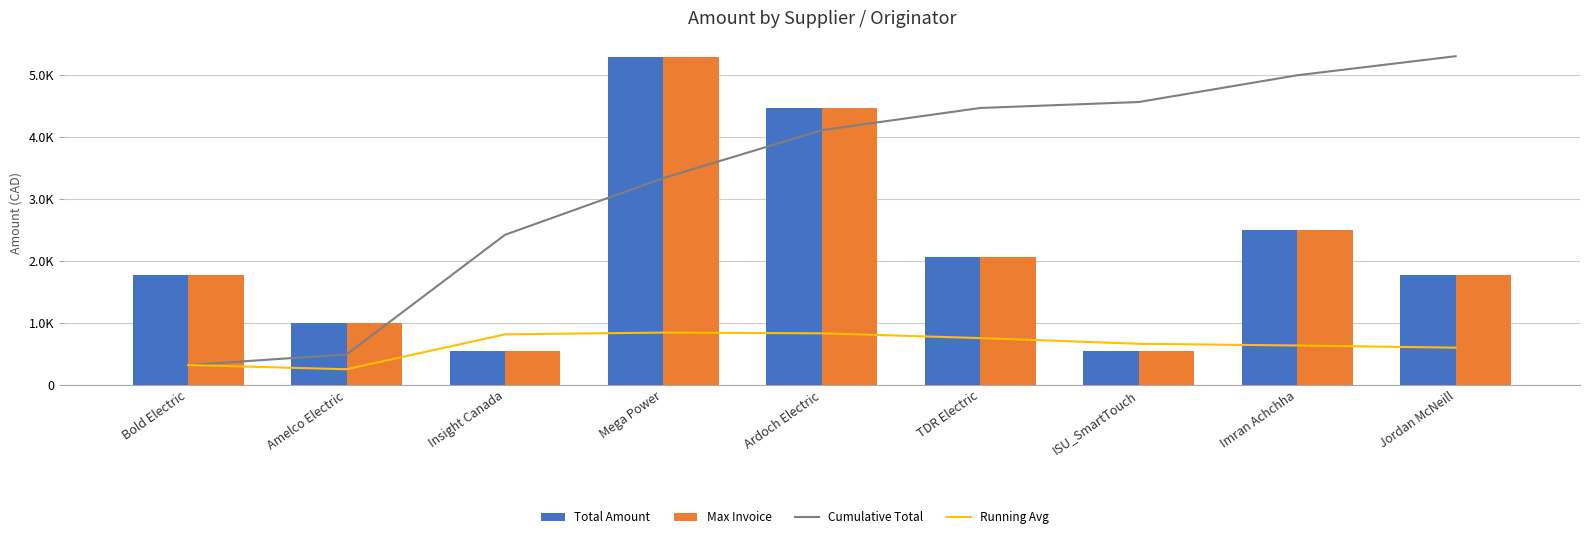

Which has a higher value, Ardoch Electric or TDR Electric?

Ardoch Electric